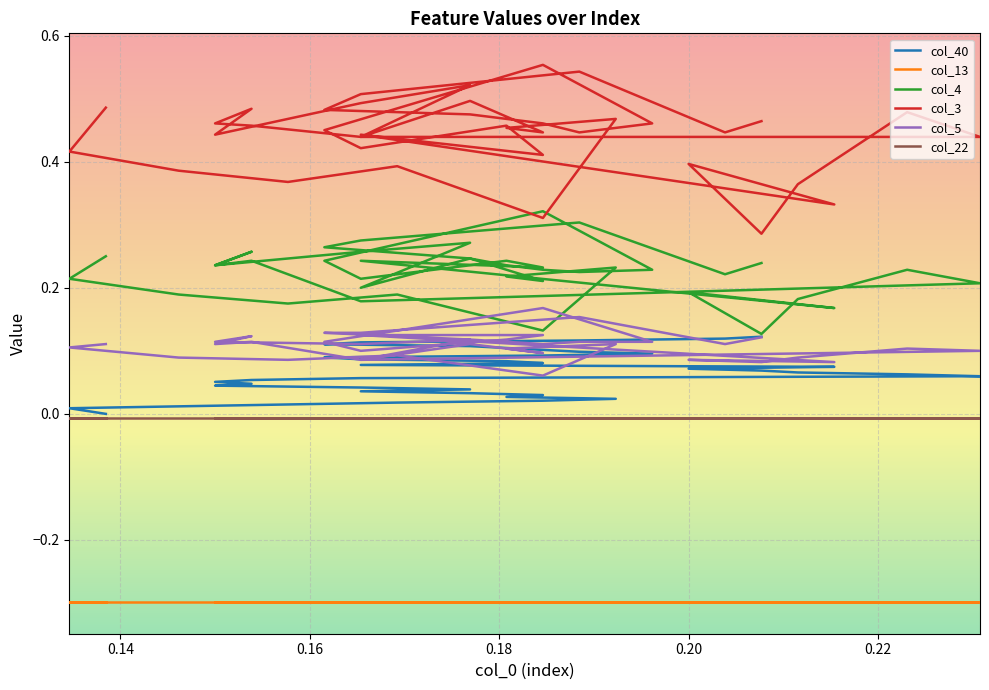

True or false: col_22 and col_3 intersect in this chart.

False